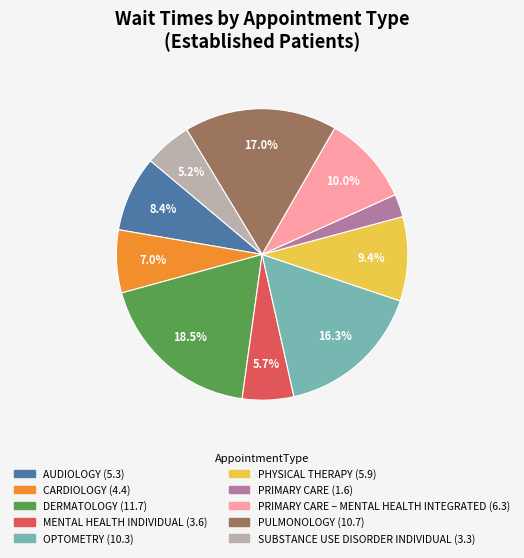

Does any single category account for the majority?

No